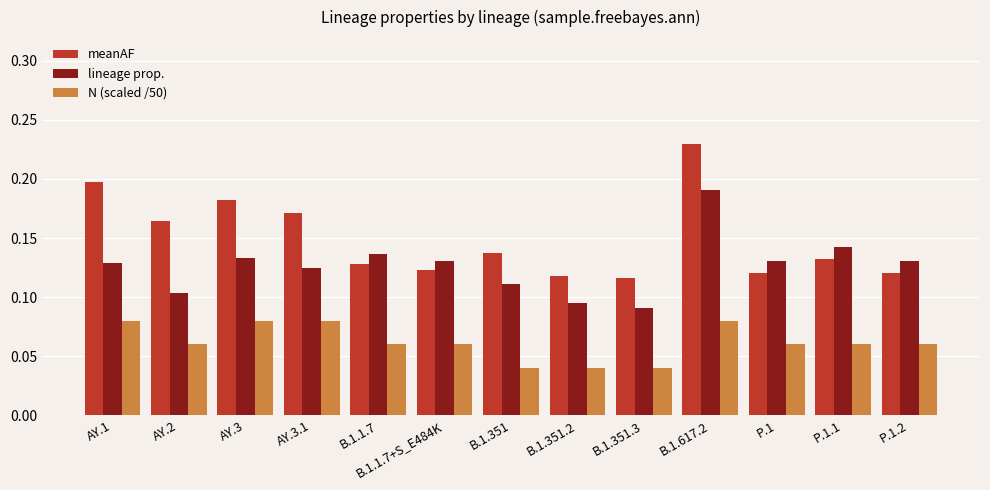

What is the total value across all series at AY.3.1?

0.4